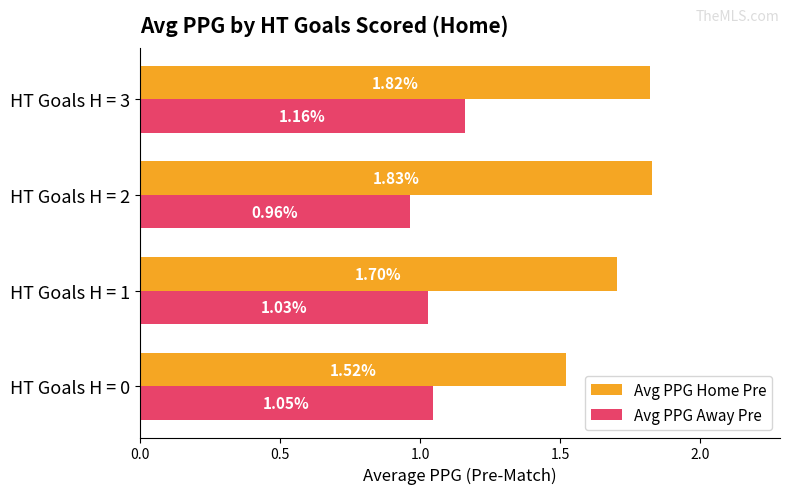

List the labels in order of Avg PPG Away Pre value, largest first.

HT Goals H = 3, HT Goals H = 0, HT Goals H = 1, HT Goals H = 2